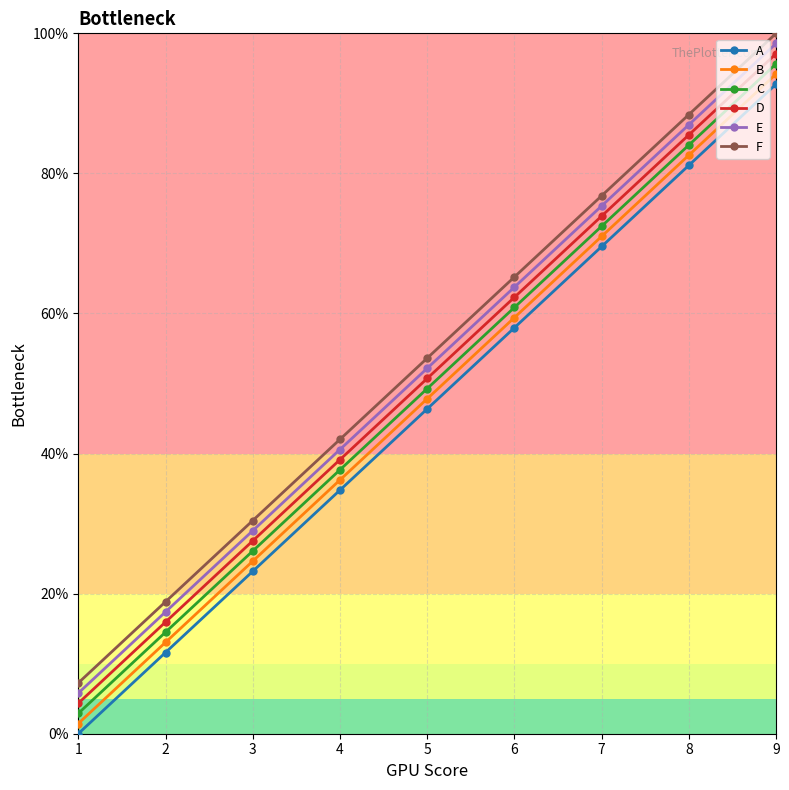

What is the value of the F point at the 6th from the left?

65.2